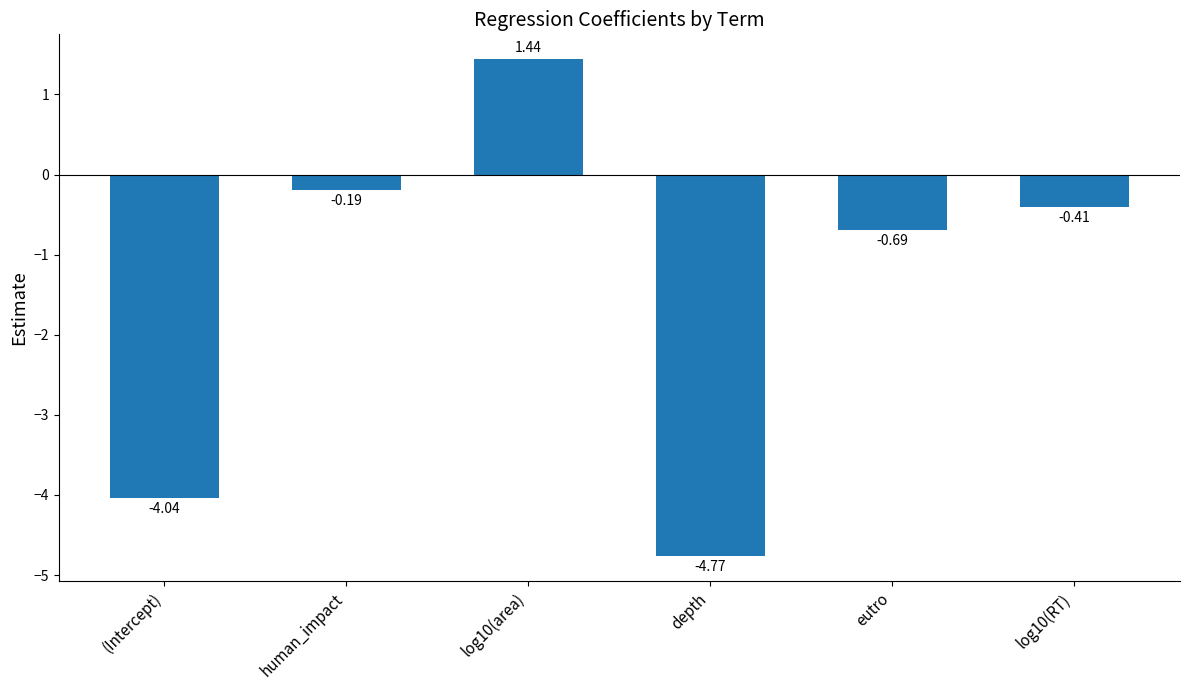

True or false: the data shows -1.0 at (Intercept).

False